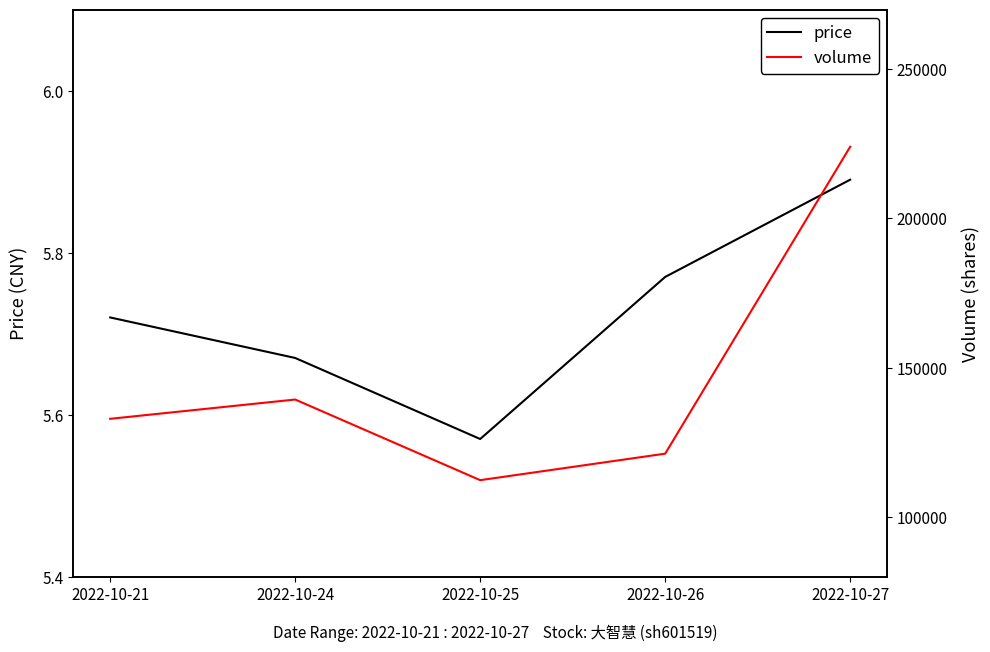

Which series has the largest total across all categories?

volume